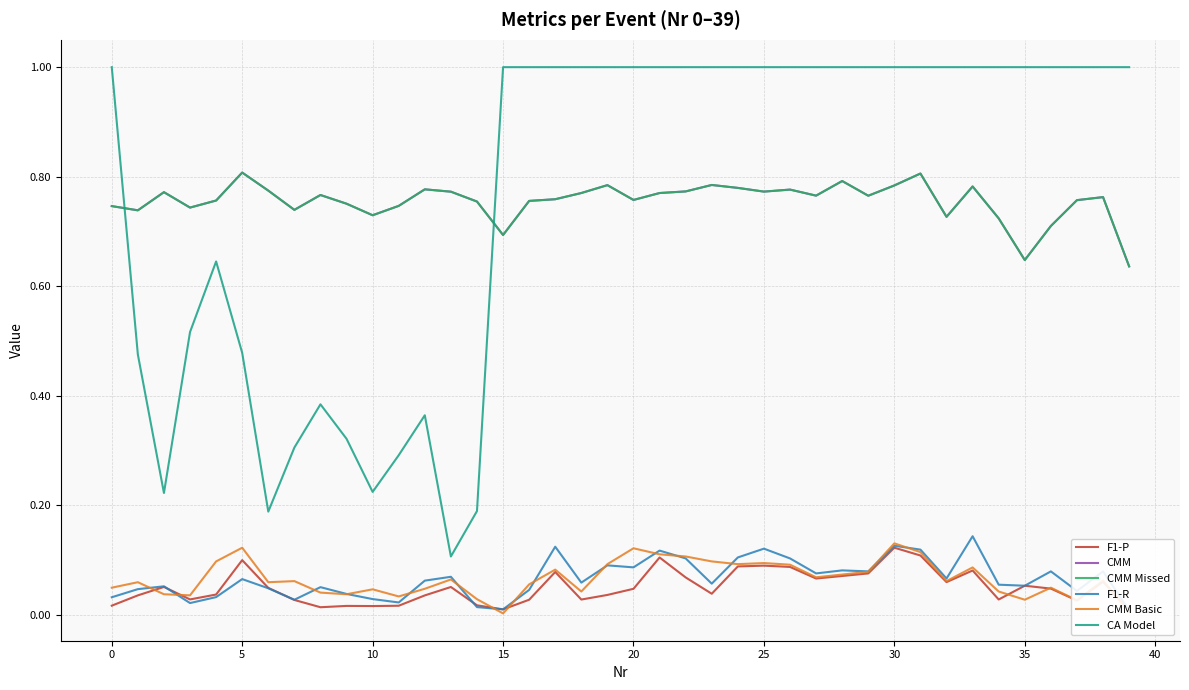

At how many categories does at least one series exceed 0?

40